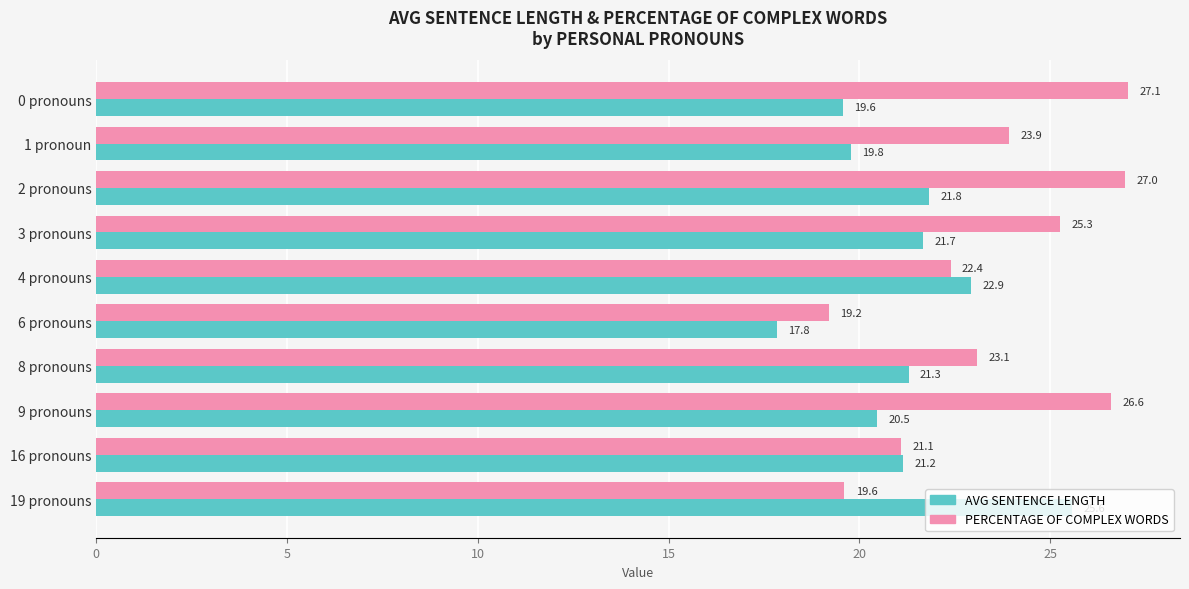

At how many categories does at least one series exceed 26?

3